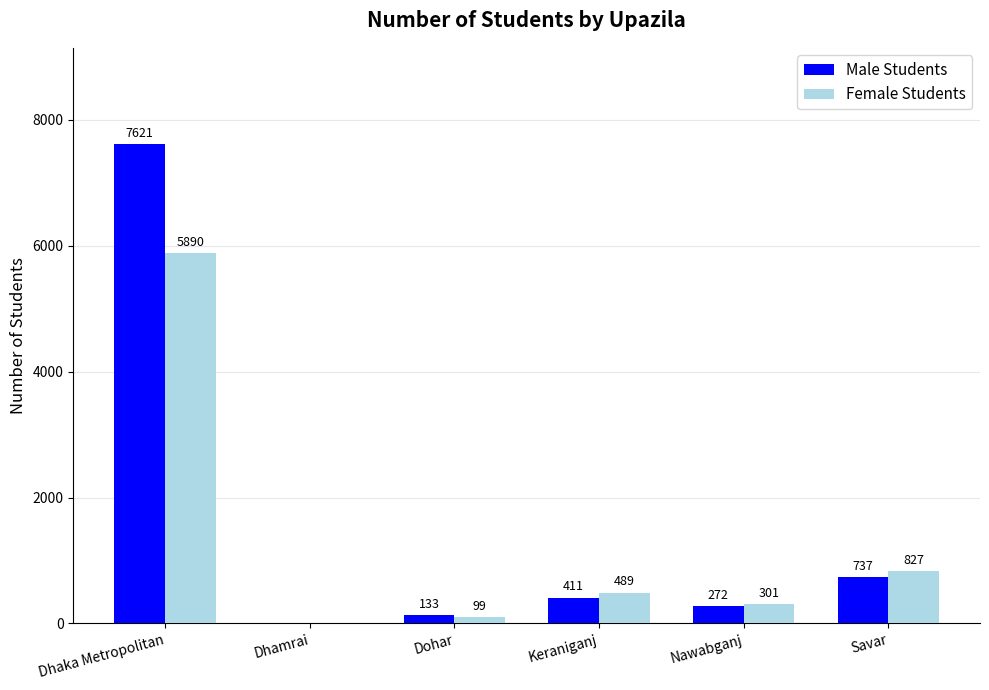

How many groups of bars are there?

6